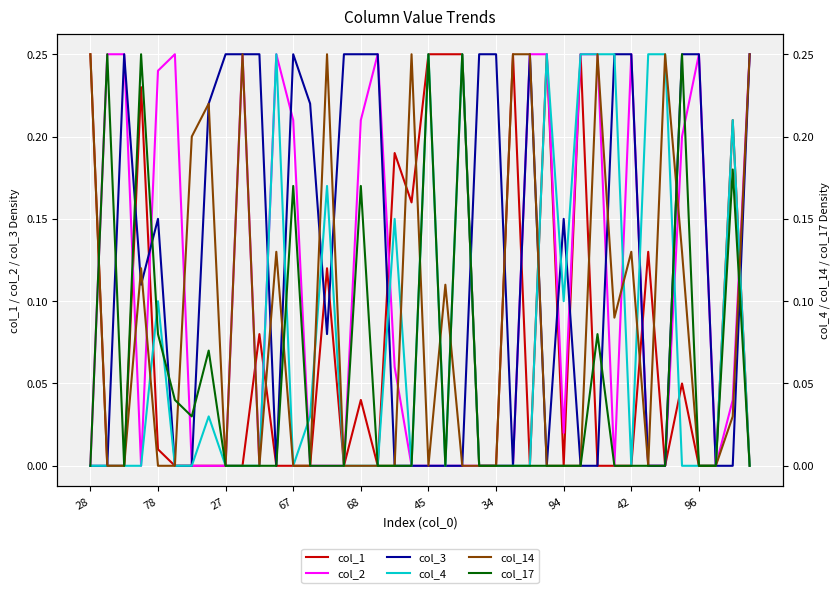

Reading left to right, transcribe all the data shown in this chart.

col_1: 0.2	0.0	0.0	0.2	0.0	0.0	0.0	0.0	0.0	0.0	0.1	0.0	0.0	0.0	0.1	0.0	0.0	0.0	0.2	0.2	0.2	0.2	0.2	0.0	0.0	0.2	0.0	0.2	0.0	0.2	0.0	0.0	0.0	0.1	0.0	0.1	0.0	0.0	0.2	0.0
col_2: 0.0	0.2	0.2	0.0	0.2	0.2	0.0	0.0	0.0	0.2	0.0	0.2	0.2	0.0	0.0	0.0	0.2	0.2	0.1	0.0	0.0	0.0	0.0	0.0	0.0	0.0	0.2	0.2	0.0	0.2	0.2	0.0	0.2	0.0	0.0	0.2	0.2	0.0	0.0	0.2
col_3: 0.0	0.0	0.2	0.1	0.1	0.0	0.0	0.2	0.2	0.2	0.2	0.0	0.2	0.2	0.1	0.2	0.2	0.2	0.0	0.0	0.0	0.0	0.0	0.2	0.2	0.0	0.2	0.0	0.1	0.0	0.0	0.2	0.2	0.0	0.0	0.2	0.2	0.0	0.0	0.2
col_4: 0.0	0.0	0.0	0.0	0.1	0.0	0.0	0.0	0.0	0.0	0.0	0.2	0.0	0.0	0.2	0.0	0.0	0.0	0.1	0.0	0.2	0.0	0.2	0.0	0.0	0.0	0.0	0.2	0.1	0.2	0.2	0.2	0.0	0.2	0.2	0.0	0.0	0.0	0.2	0.0
col_14: 0.2	0.0	0.0	0.1	0.0	0.0	0.2	0.2	0.0	0.2	0.0	0.1	0.0	0.0	0.2	0.0	0.0	0.0	0.0	0.2	0.0	0.1	0.0	0.0	0.0	0.2	0.2	0.0	0.0	0.0	0.2	0.1	0.1	0.0	0.2	0.1	0.0	0.0	0.0	0.2
col_17: 0.0	0.2	0.0	0.2	0.1	0.0	0.0	0.1	0.0	0.0	0.0	0.0	0.2	0.0	0.0	0.0	0.2	0.0	0.0	0.0	0.2	0.0	0.2	0.0	0.0	0.0	0.0	0.0	0.0	0.0	0.1	0.0	0.0	0.0	0.0	0.2	0.0	0.0	0.2	0.0